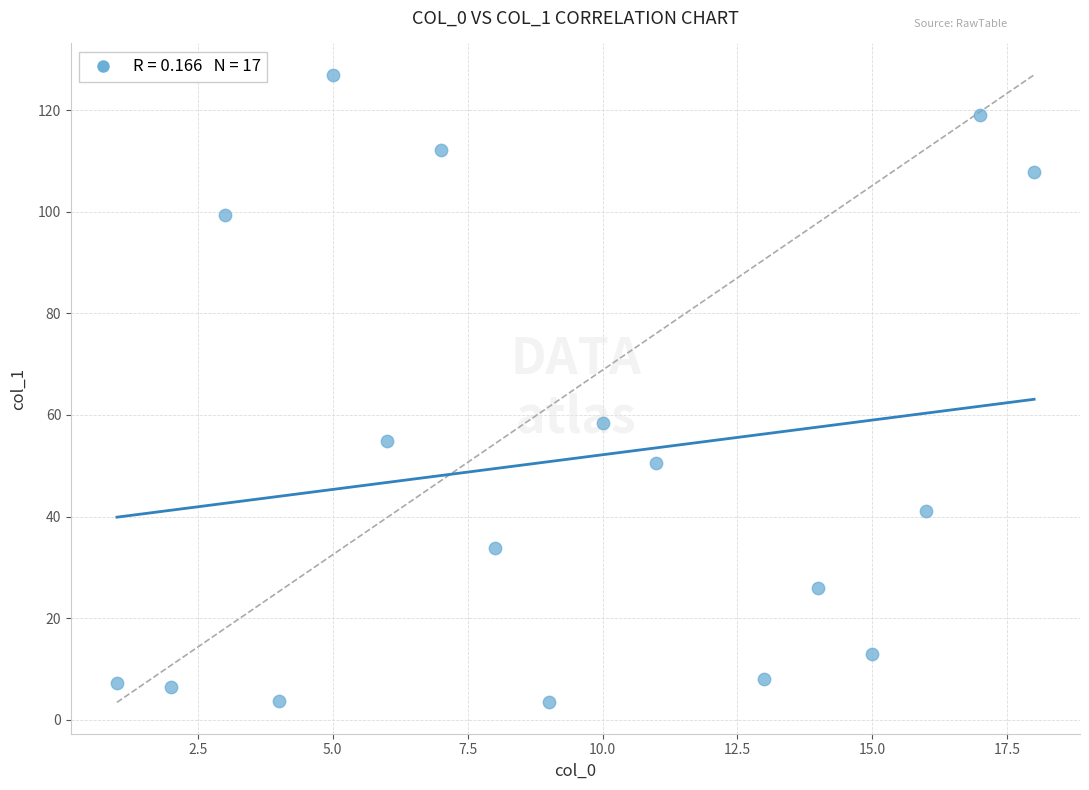

What is the range of X values (max minus min)?

17.0